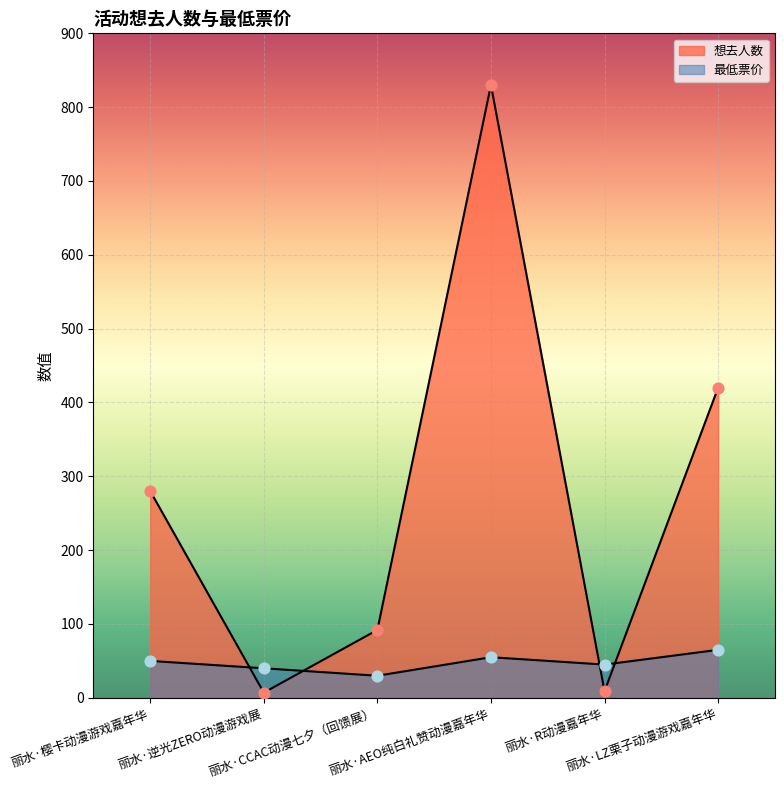

Is the value of 最低票价 at 丽水·R动漫嘉年华 greater than the value of 想去人数 at 丽水·樱卡动漫游戏嘉年华?

No